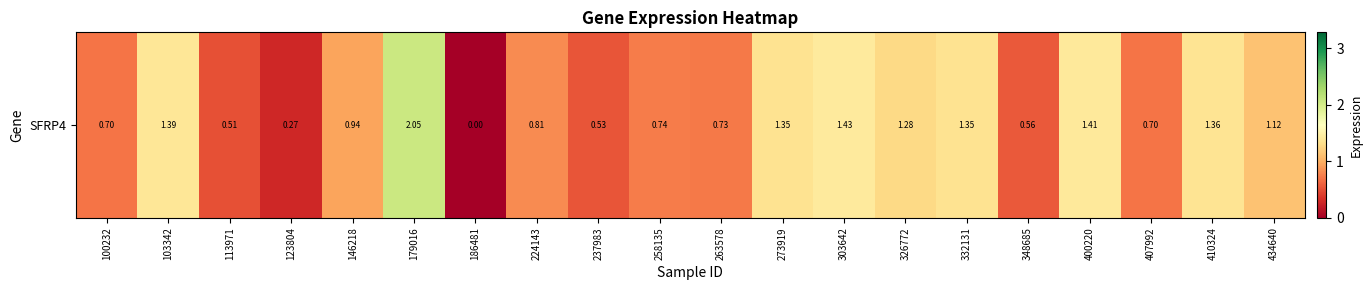

Is it true that the value at 348685 is 0.8?

False